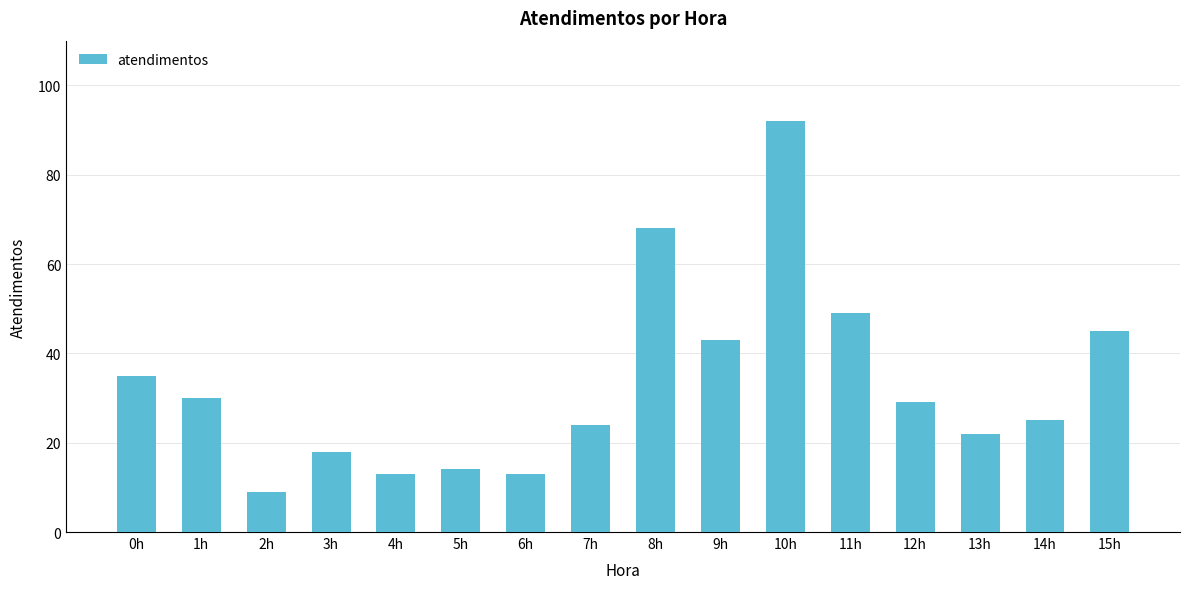

What is the ratio of the value at 1h to the value at 6h?

2.3